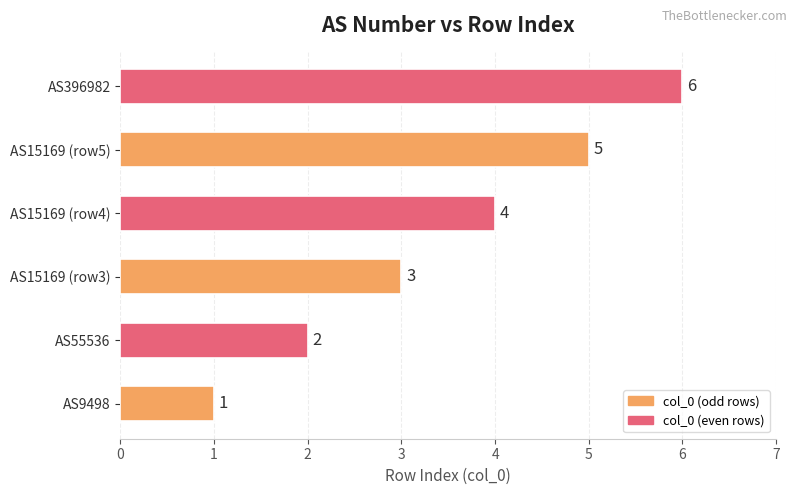

Where is the data nearest to the value 3?

AS15169 (row3)